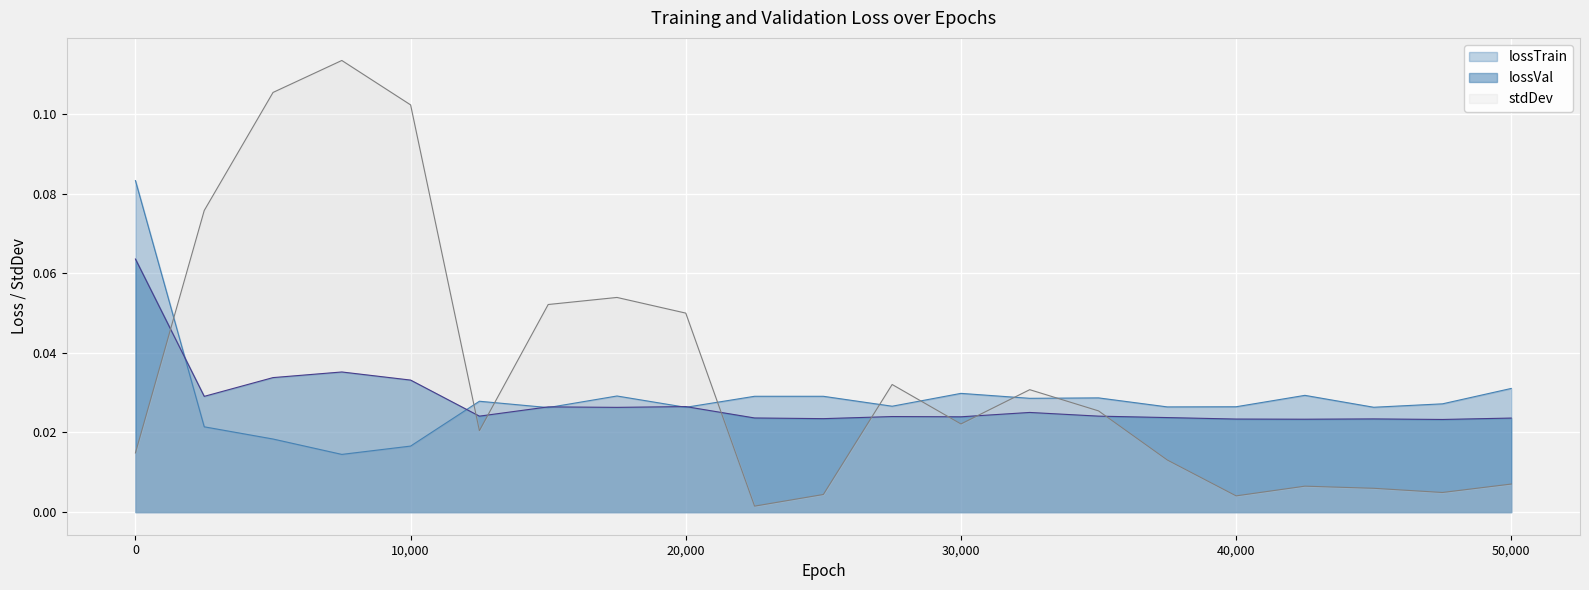

How many lossTrain values are between 0 and 1?

21